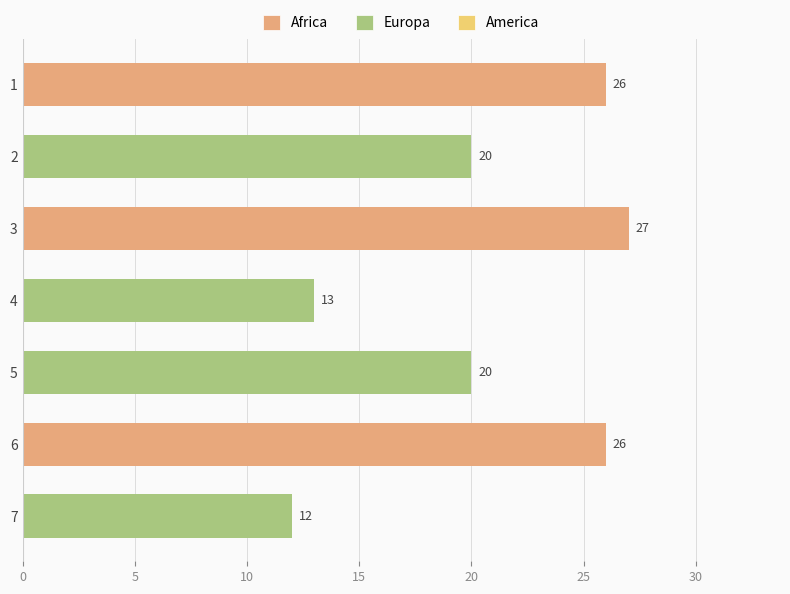

Reading top to bottom, extract all data points from this chart.

26	20	27	13	20	26	12